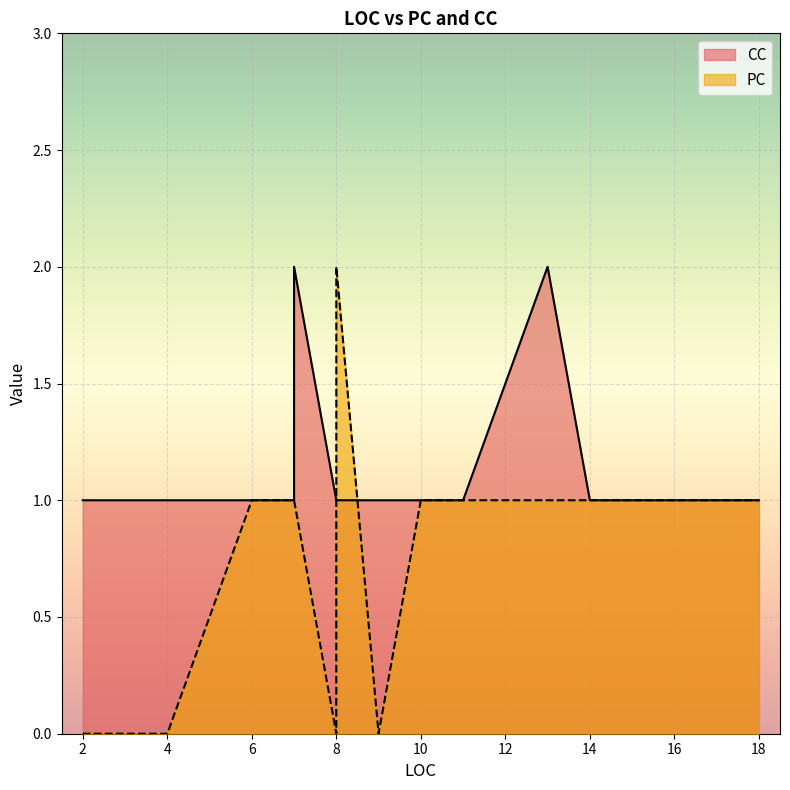

After their last crossing, which series has the higher values: PC or CC?

CC